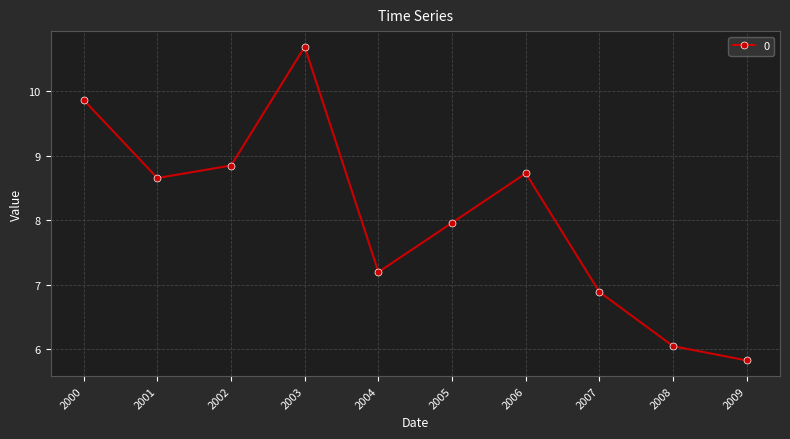

How many lines are shown in the chart?

1